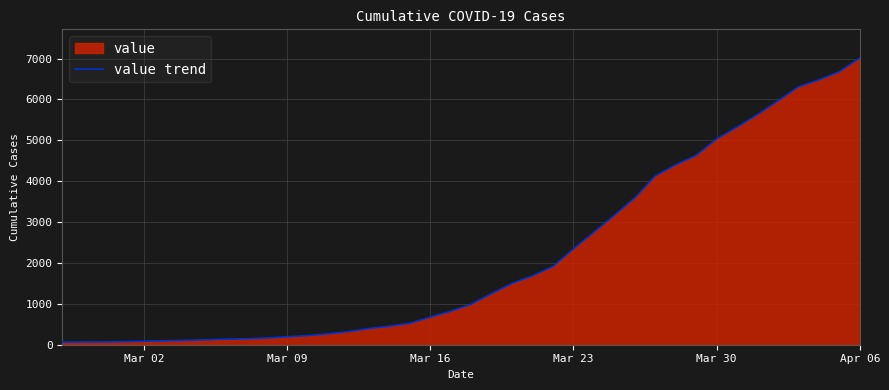

Which label corresponds to the largest value in the chart?

Apr 06